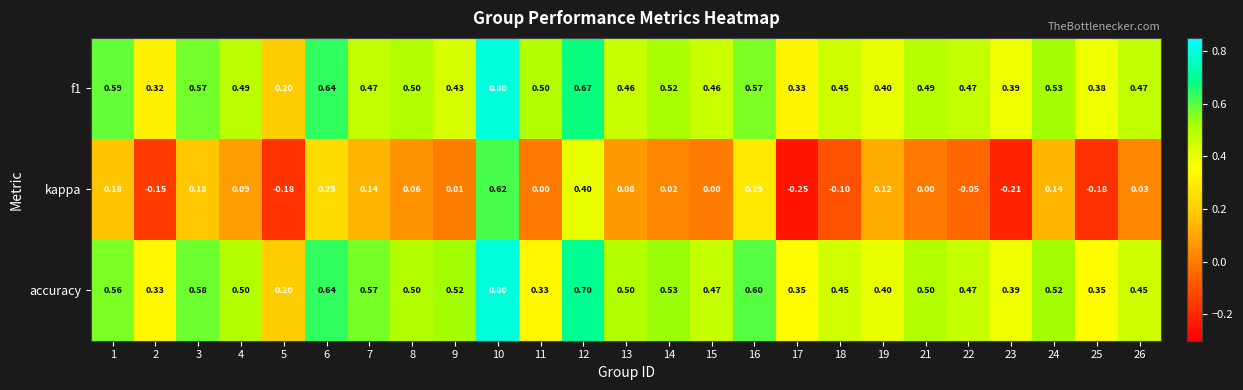

Is the value of f1 at 21 greater than the value of accuracy at 16?

No